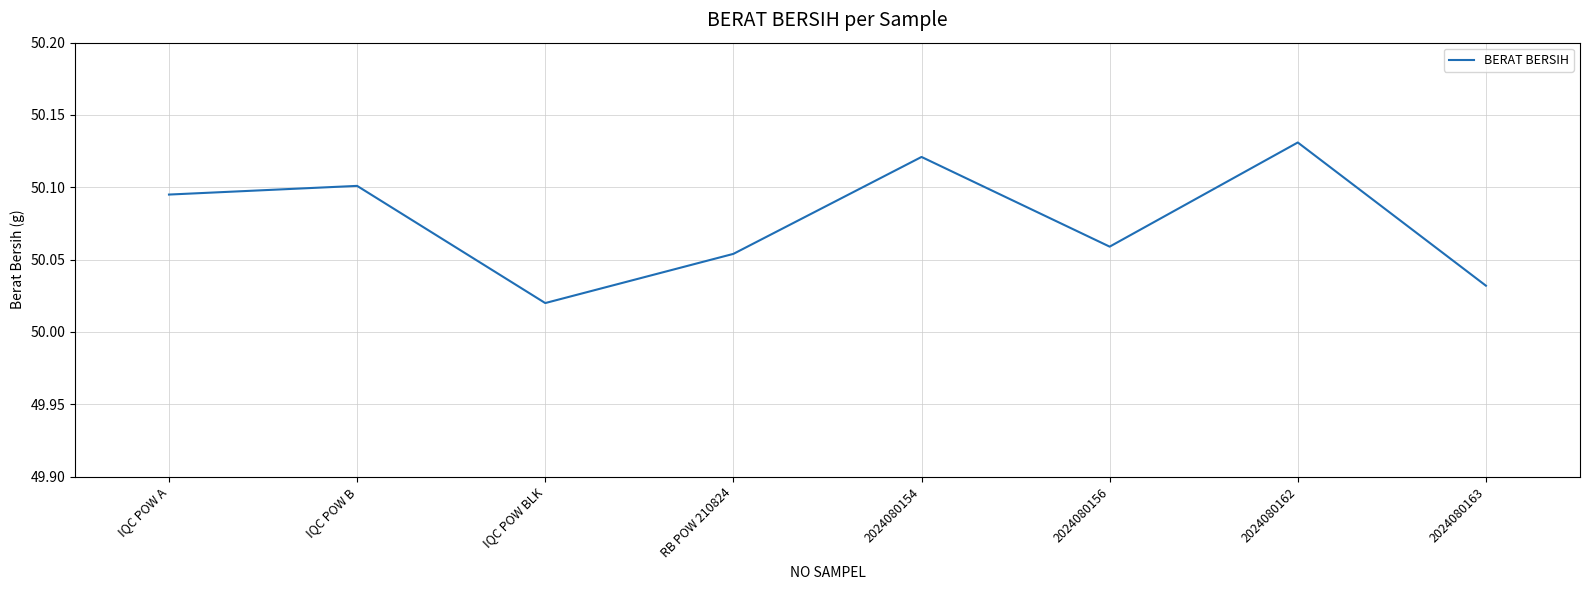

Which label corresponds to the smallest value in the chart?

IQC POW BLK